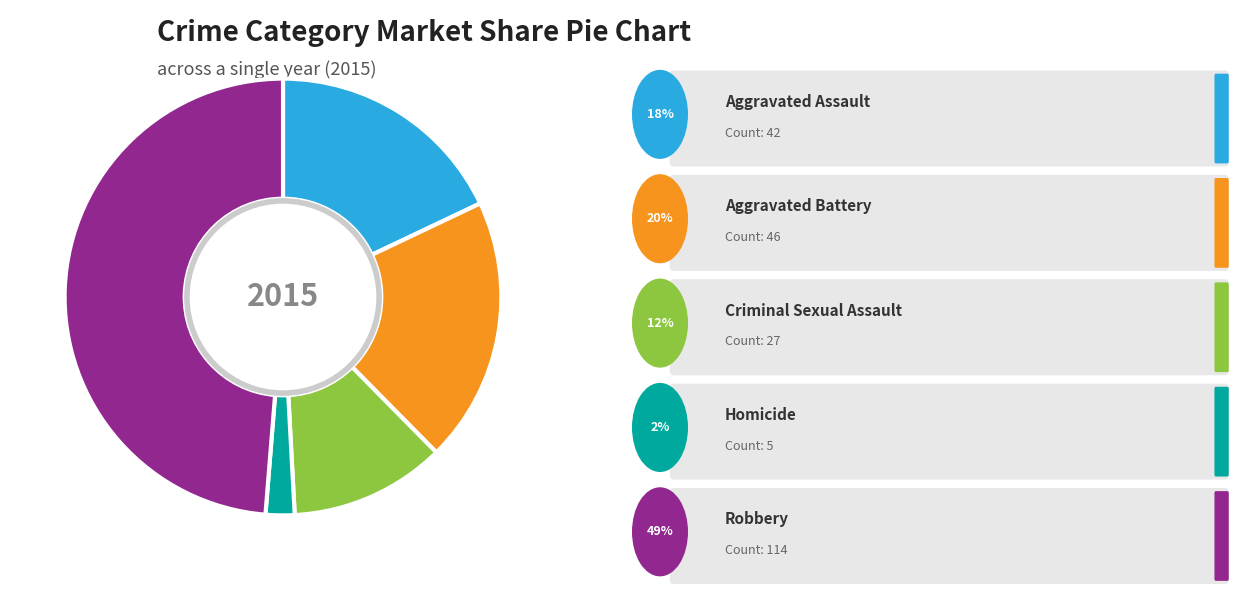

Is there any slice that represents more than half of the pie?

No